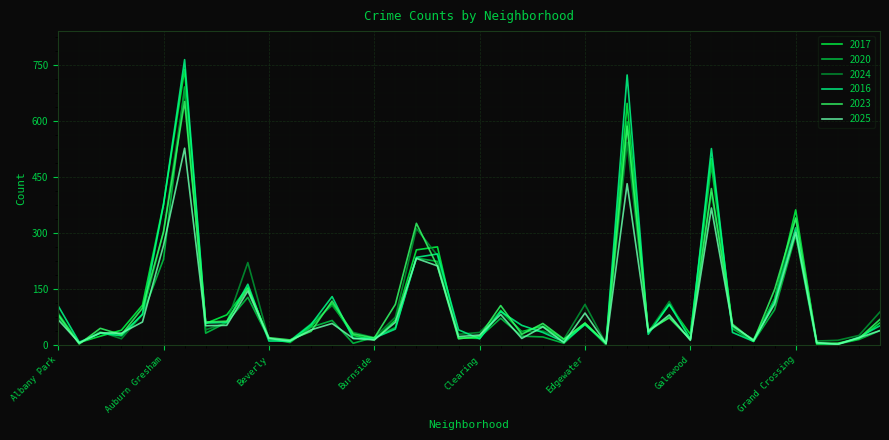

Which series has the largest range (max minus min)?

2016